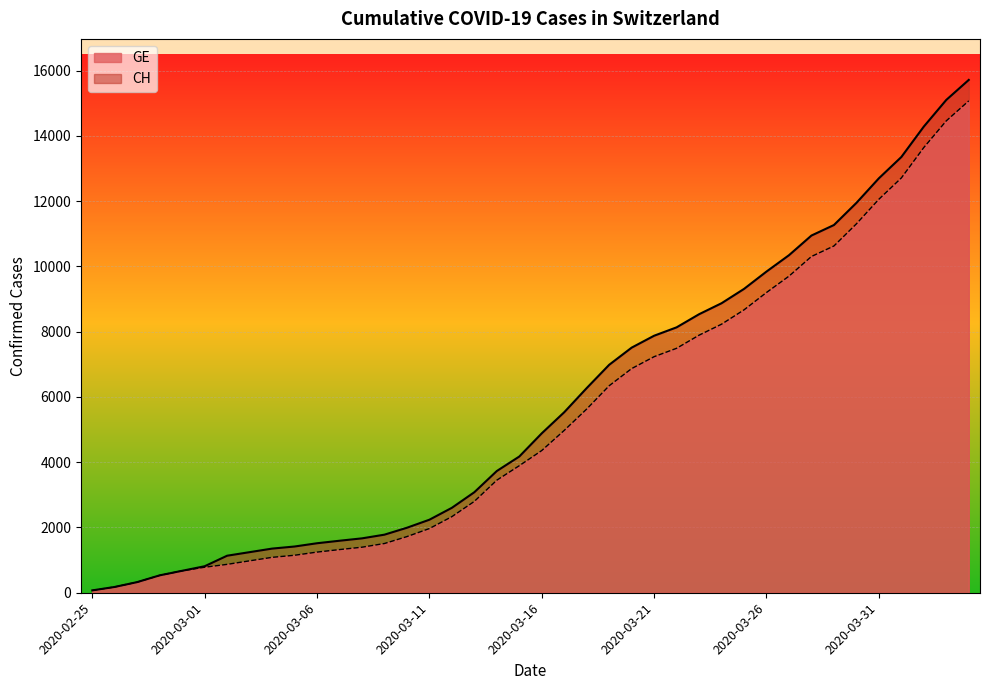

True or false: CH has a value of 9313 at 2020-03-25.

True